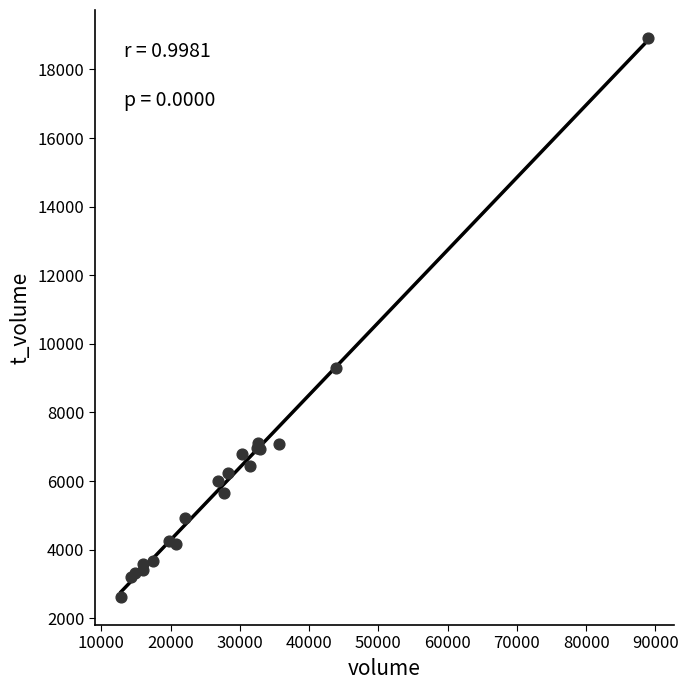

What Y value in the scatter plot is closest to 10767?

9297